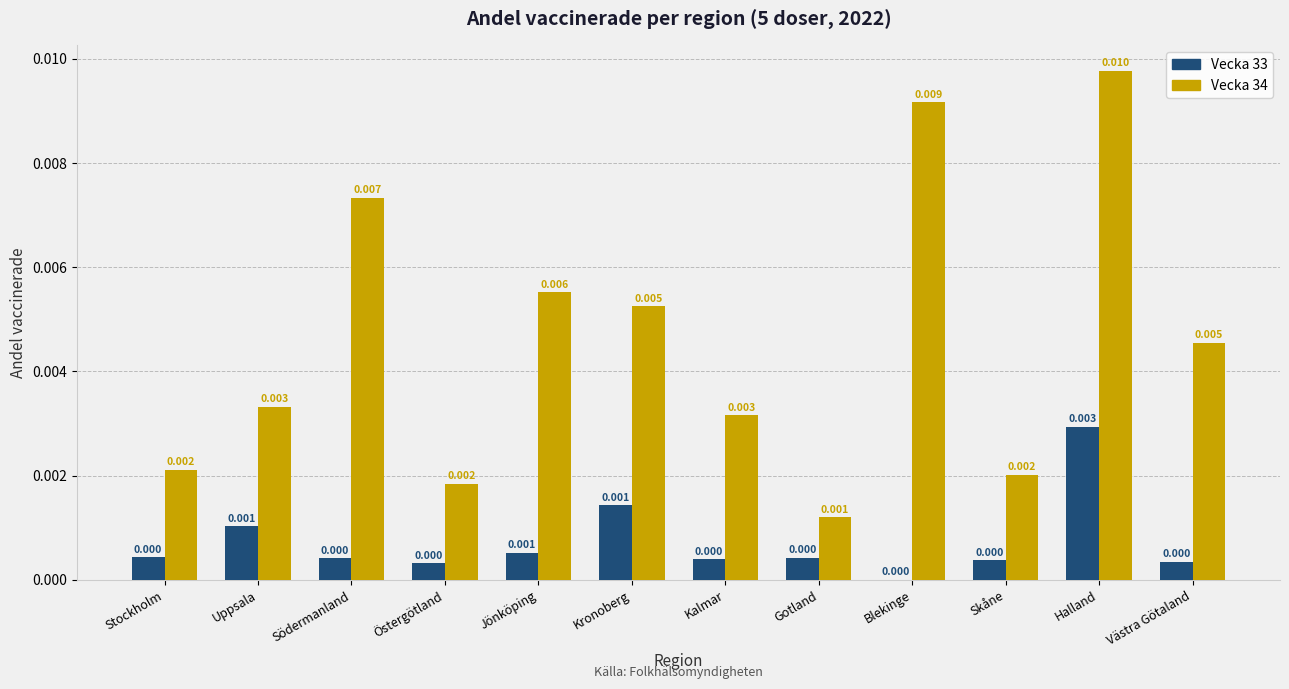

At which category is the sum across all series the highest?

Halland